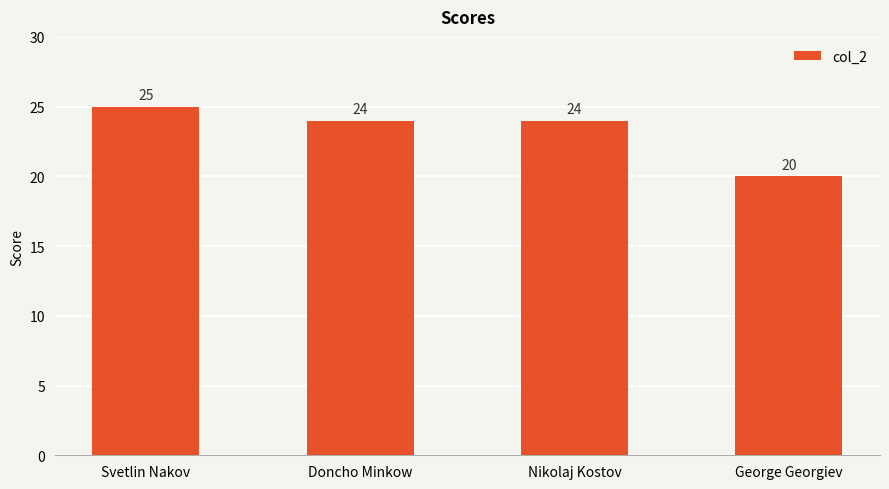

Count the number of categories in the chart.

4